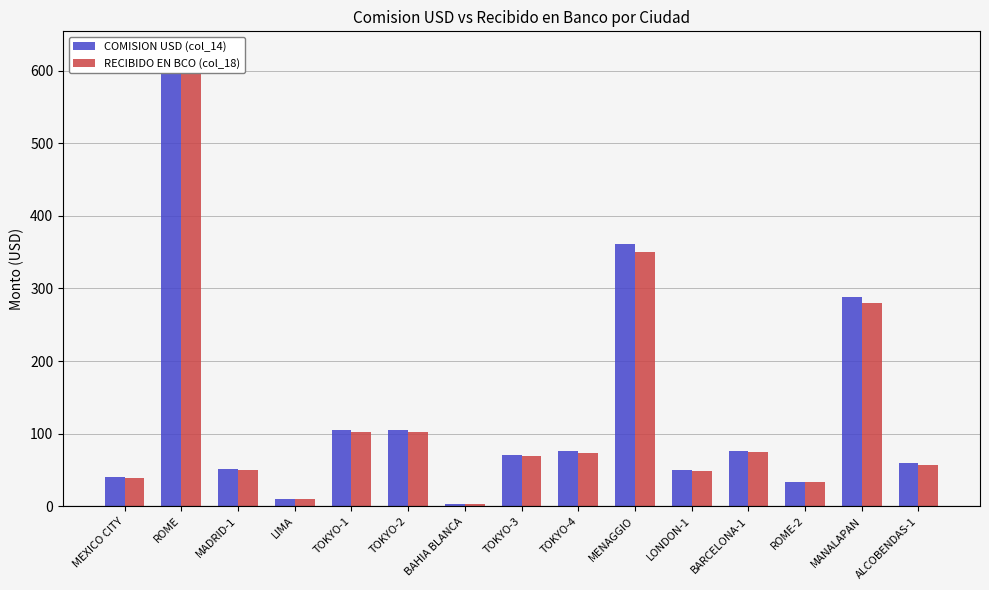

How many bars are there in total?

30